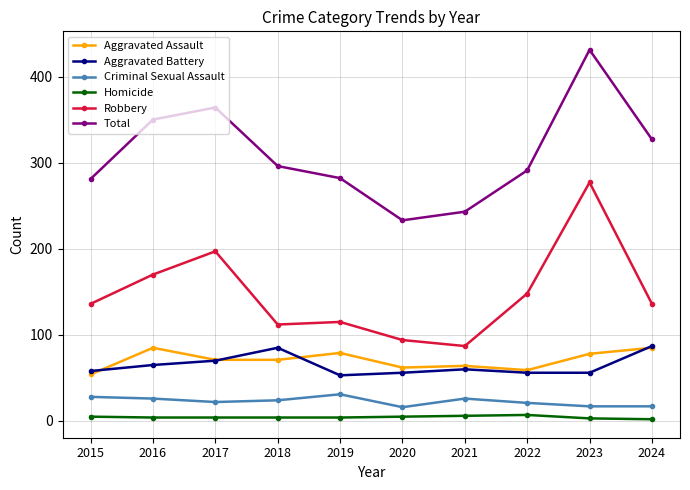

What is the lowest value of the Aggravated Battery series?

53